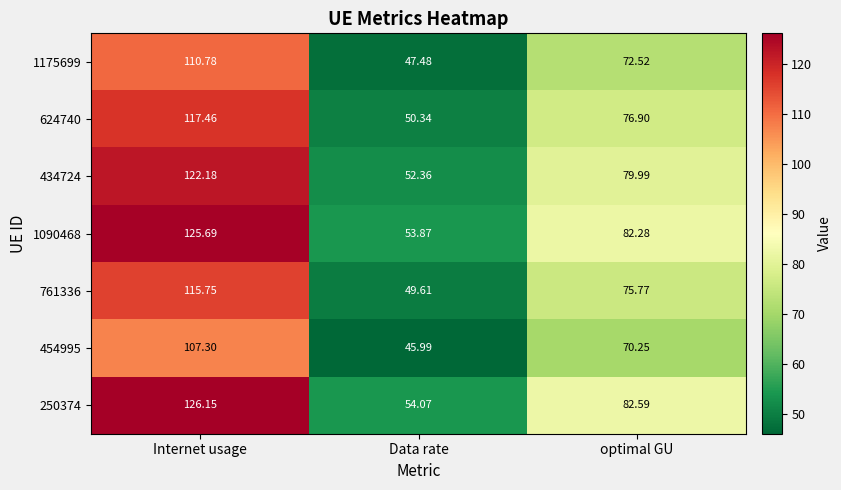

Where is 434724 nearest to the value 87?

optimal GU